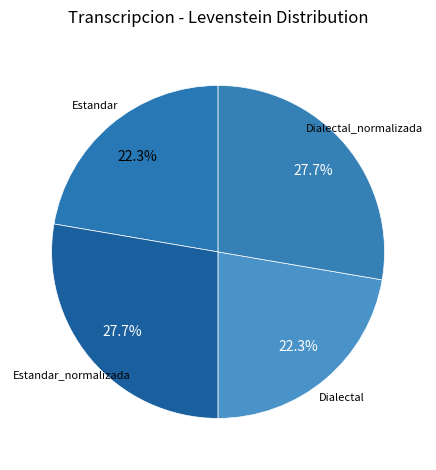

Between Estandar_normalizada and Dialectal, which is larger?

Estandar_normalizada